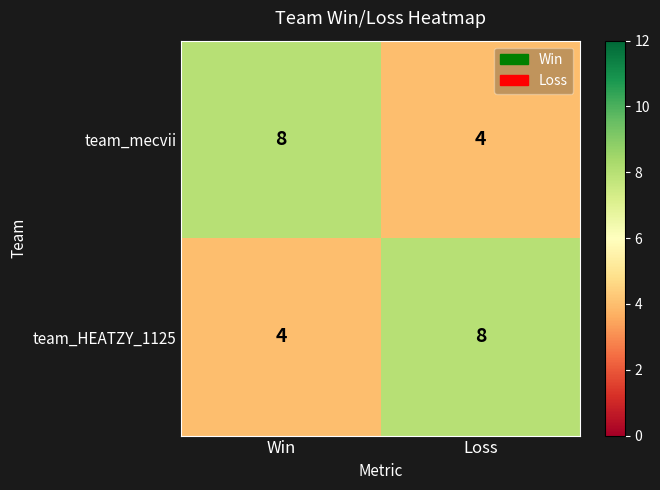

What is the lowest value of the team_mecvii series?

4